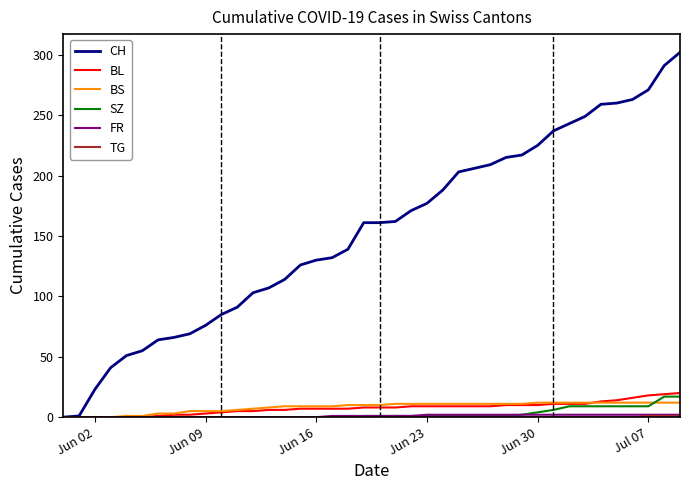

What is the difference between the maximum and minimum values in the CH series?

302